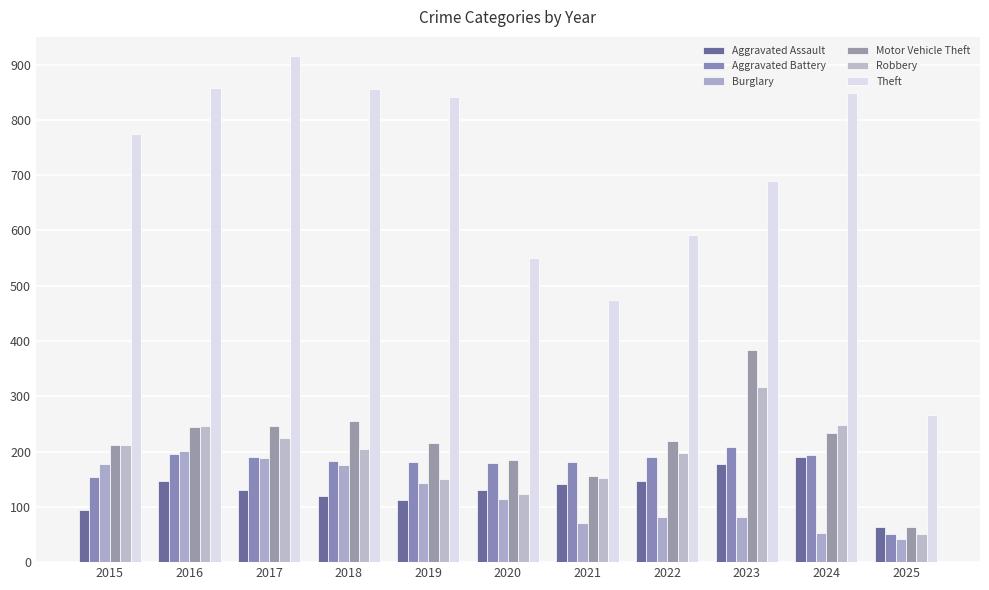

What is the maximum value for Aggravated Assault?

191